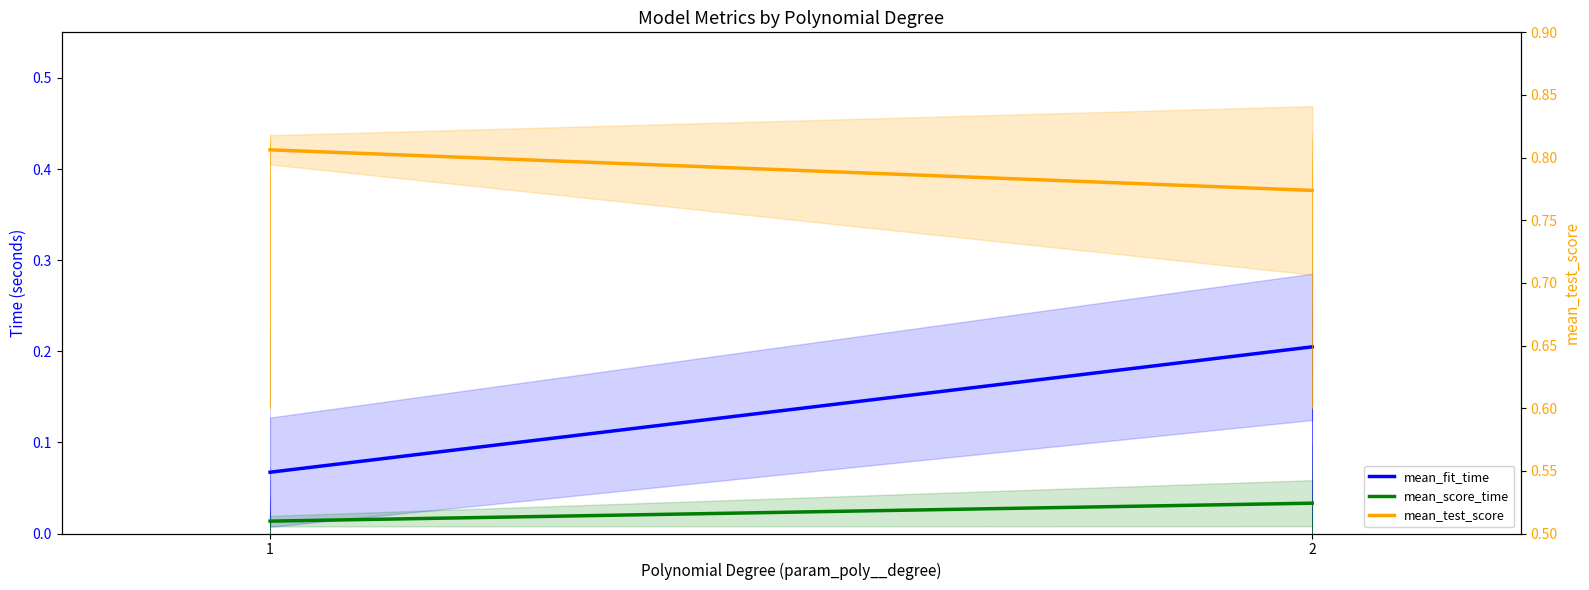

Rank the series at 2 from highest to lowest value.

mean_test_score, mean_fit_time, mean_score_time